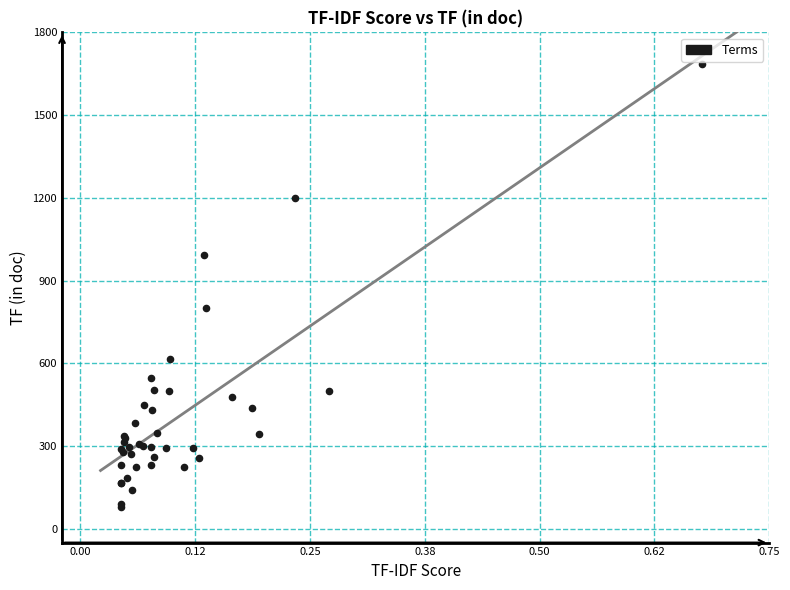

What Y value in the scatter plot is closest to 881?

801